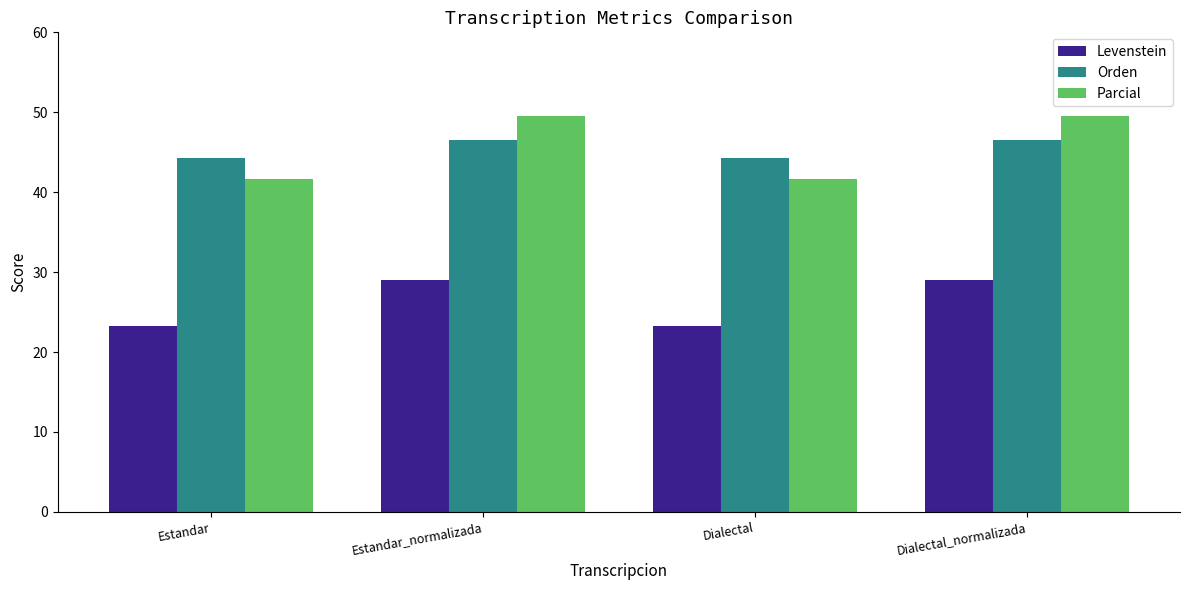

The value of Parcial at Dialectal is 55.0. True or false?

False